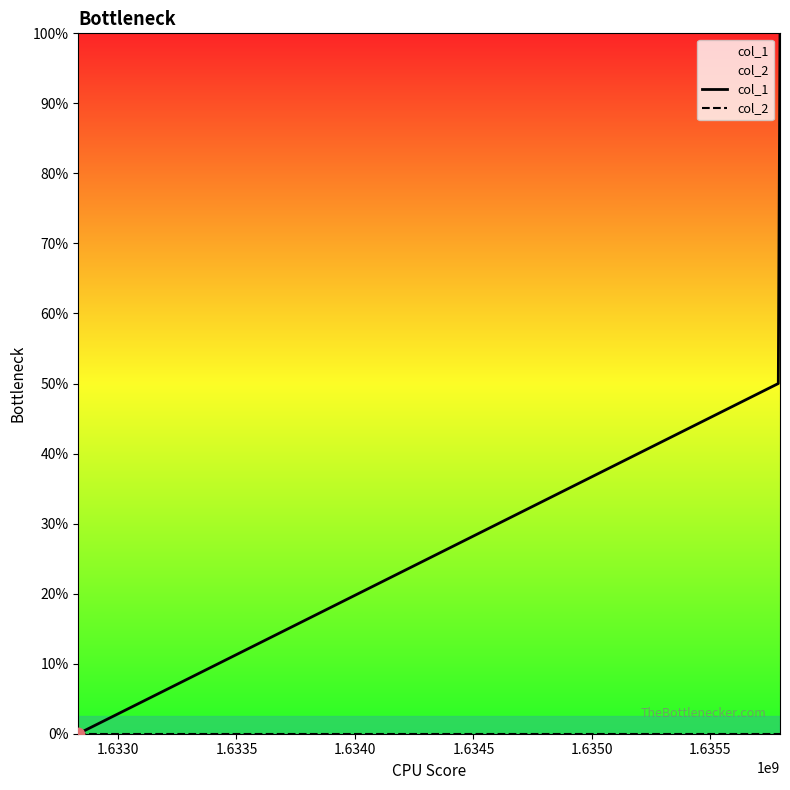

Which series reaches the minimum Y coordinate?

col_1